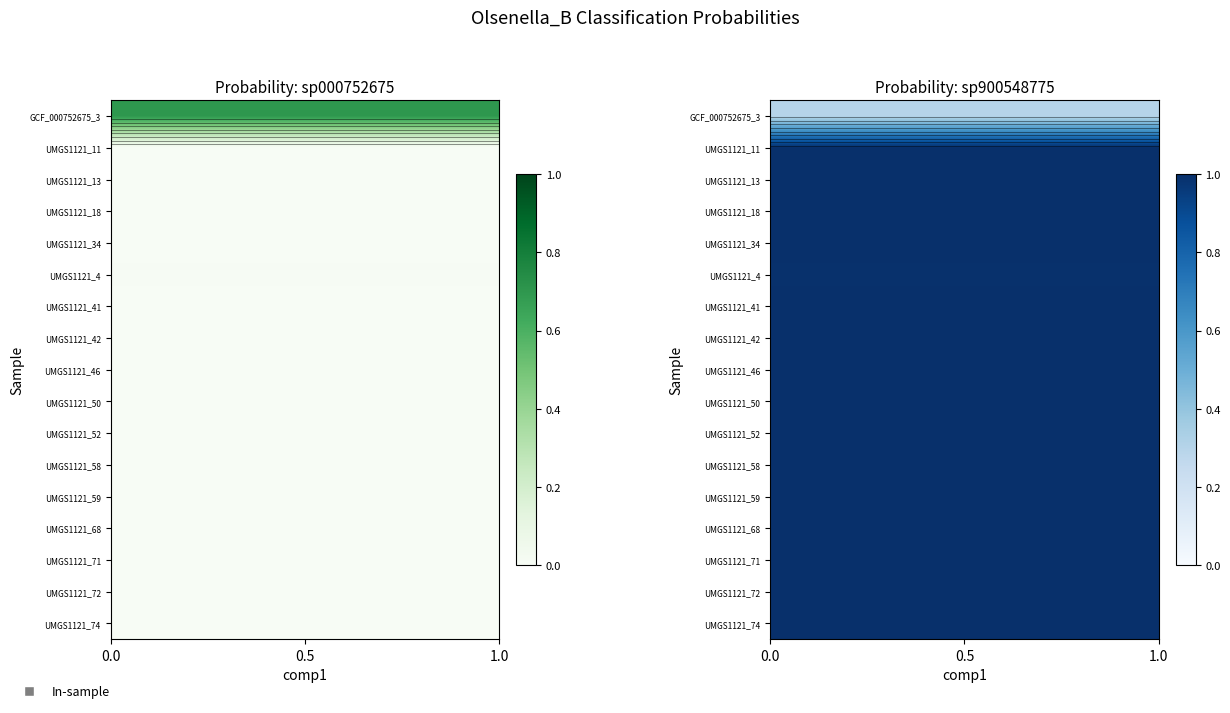

How many categories are shown in the chart?

30